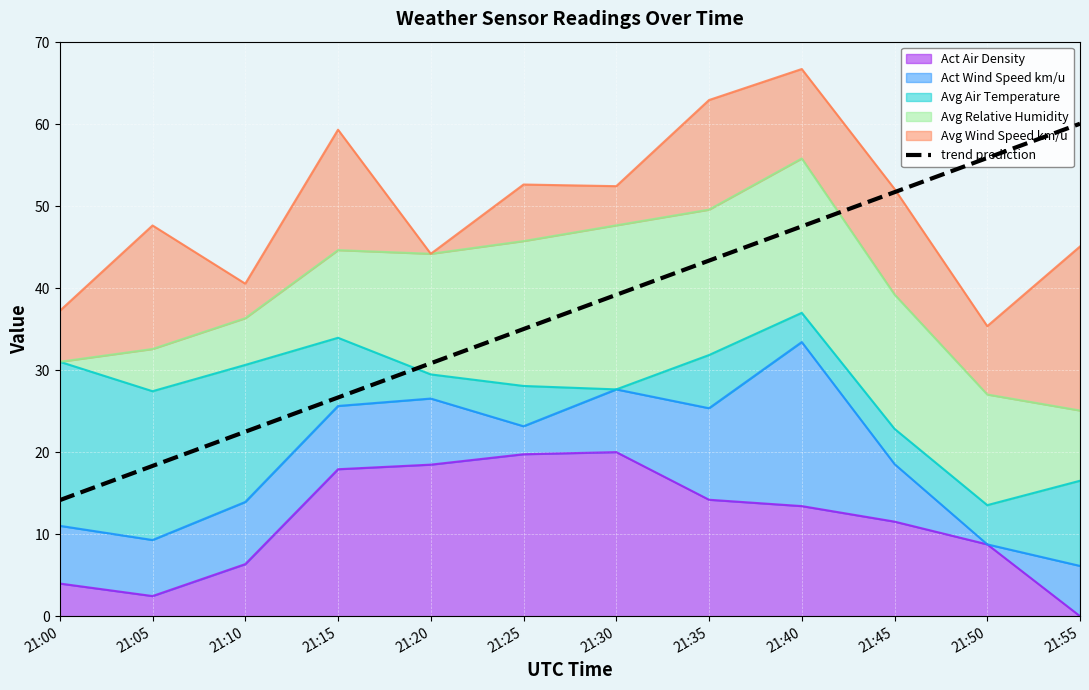

What is the value of the 7th point from the left?

39.2